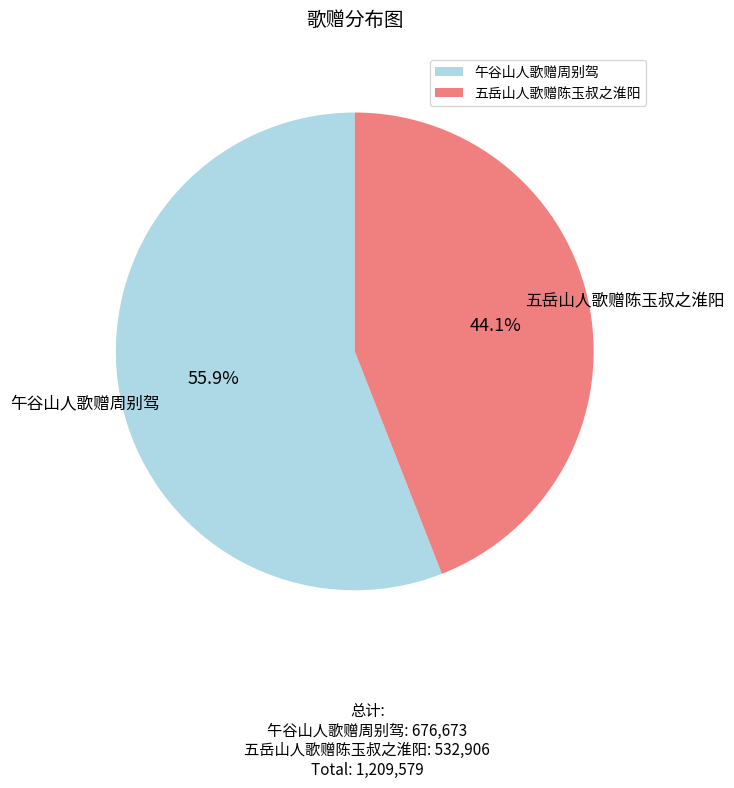

To the nearest percent, what percentage of the pie is 五岳山人歌赠陈玉叔之淮阳?

44%